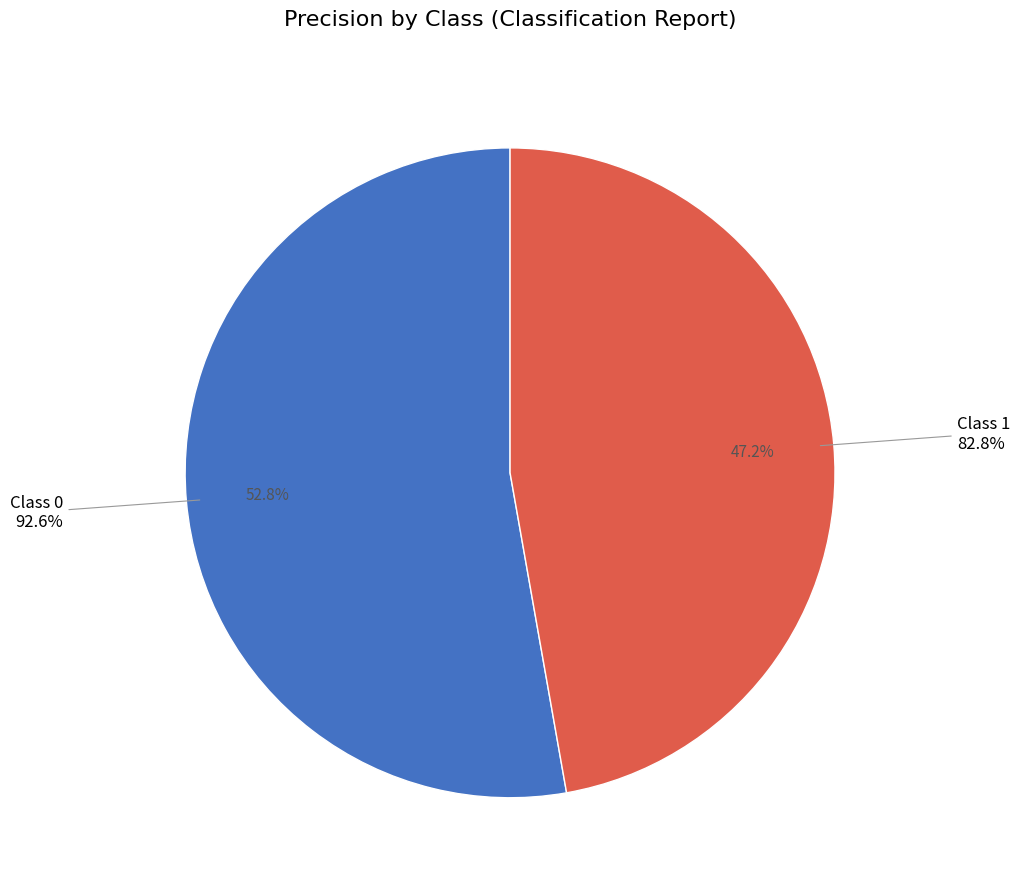

To the nearest percent, what is the difference between the largest and smallest slice percentages?

6%